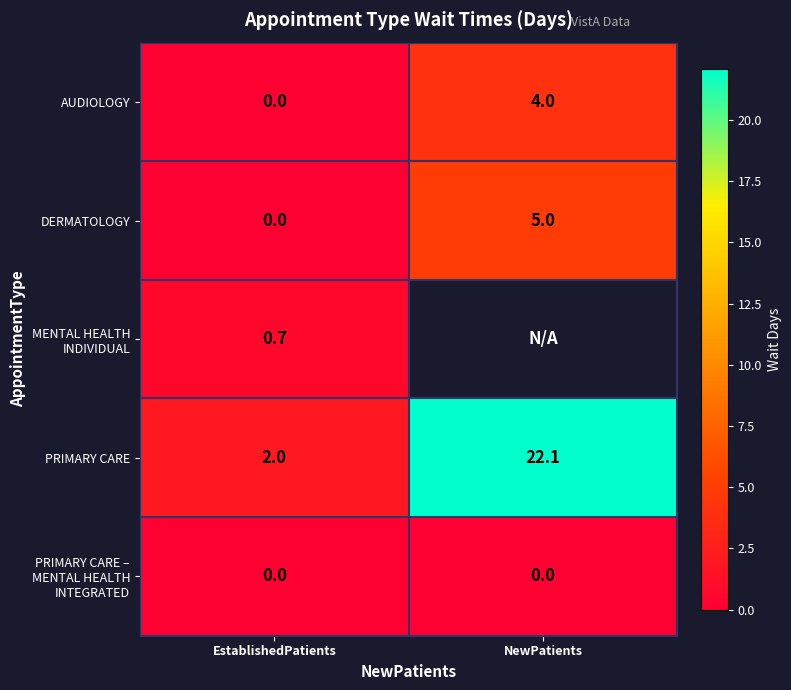

What is the difference between the highest and lowest values at EstablishedPatients?

2.0